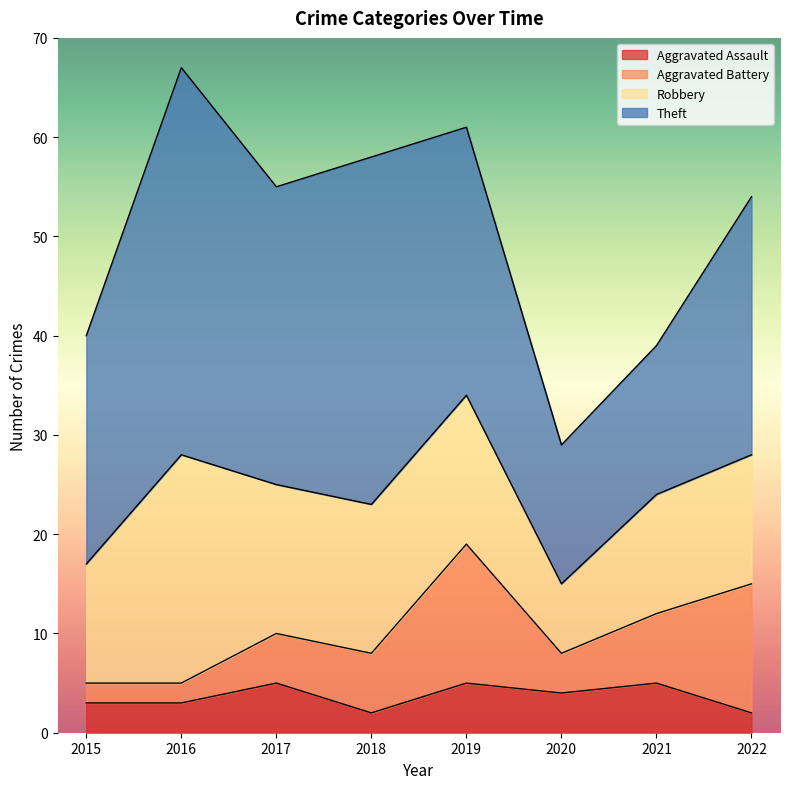

Which series has the widest spread of values?

Theft